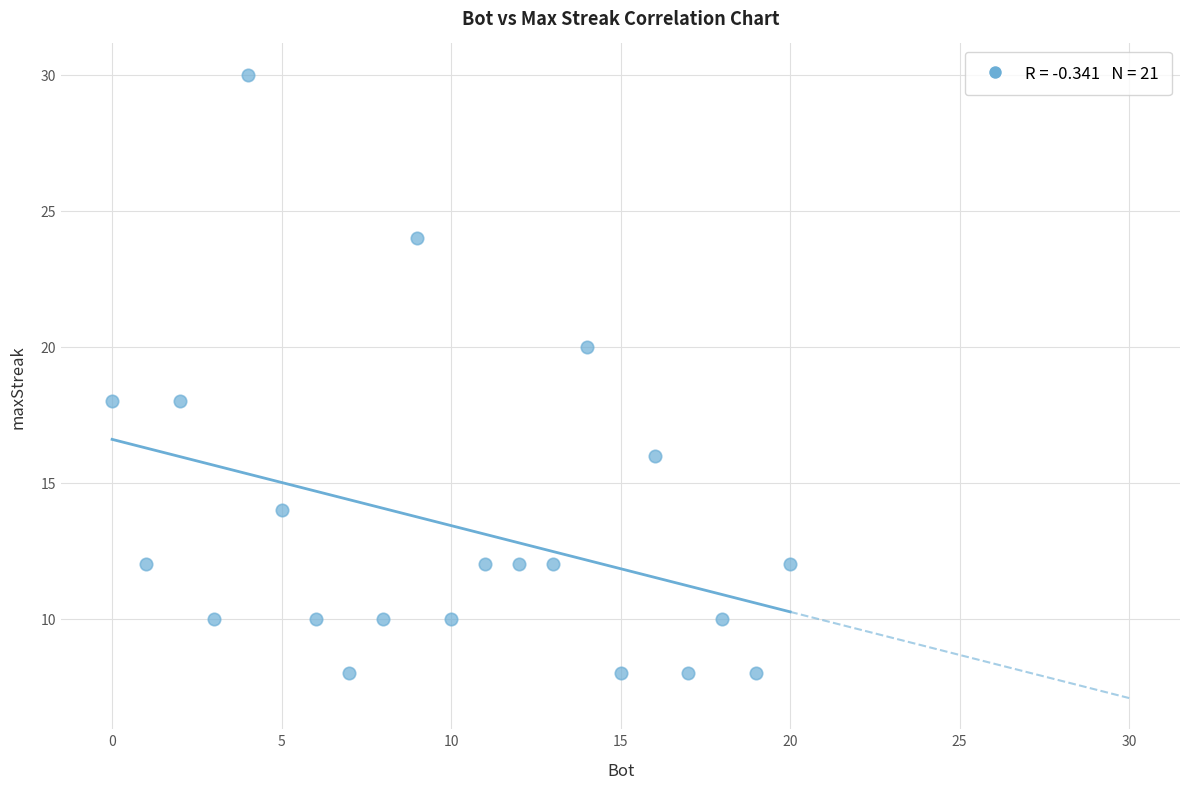

What is the range of Y values (max minus min)?

22